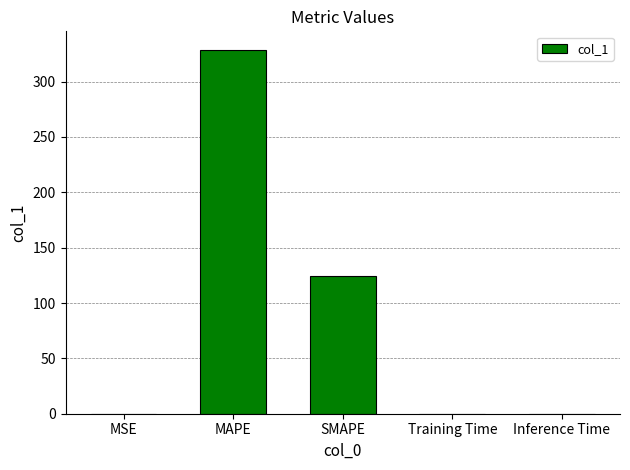

Between SMAPE and Training Time, which is larger?

SMAPE